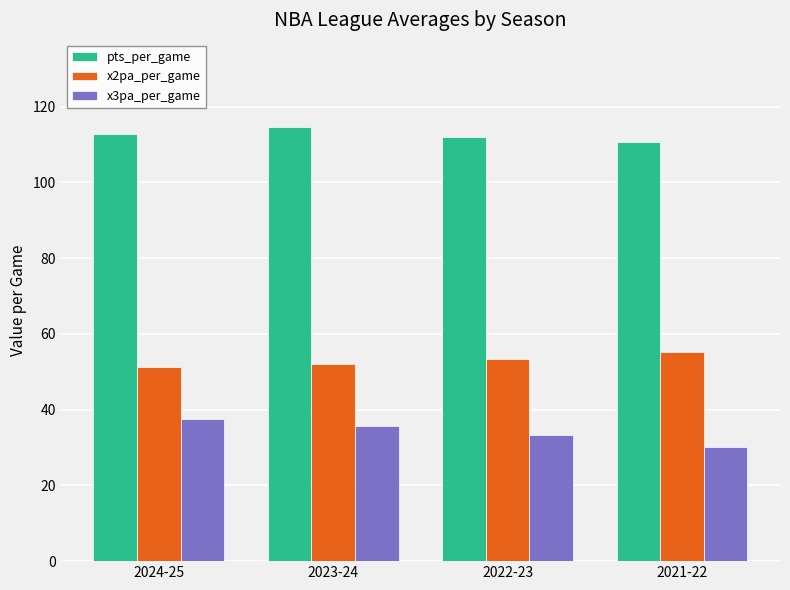

Rank the series at 2023-24 from lowest to highest value.

x3pa_per_game, x2pa_per_game, pts_per_game